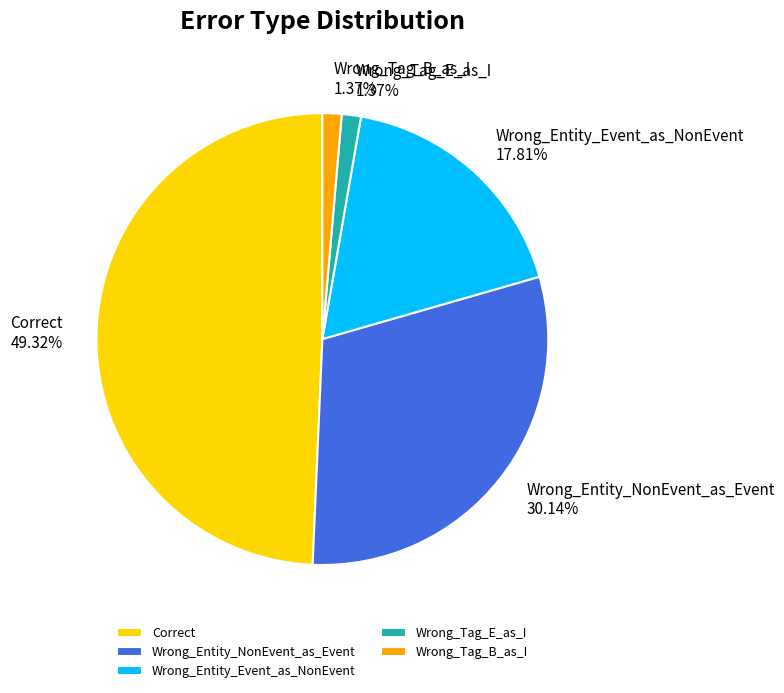

Which slice is the largest?

Correct